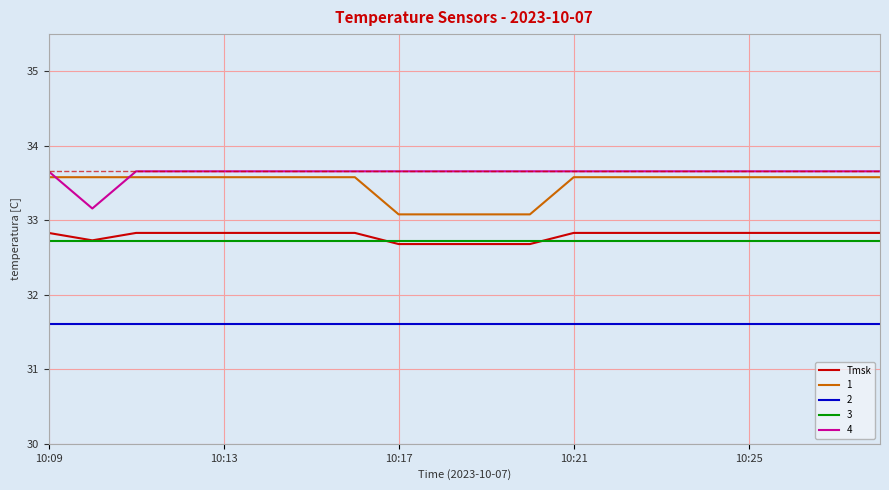

What is the maximum value shown in the chart?

33.7